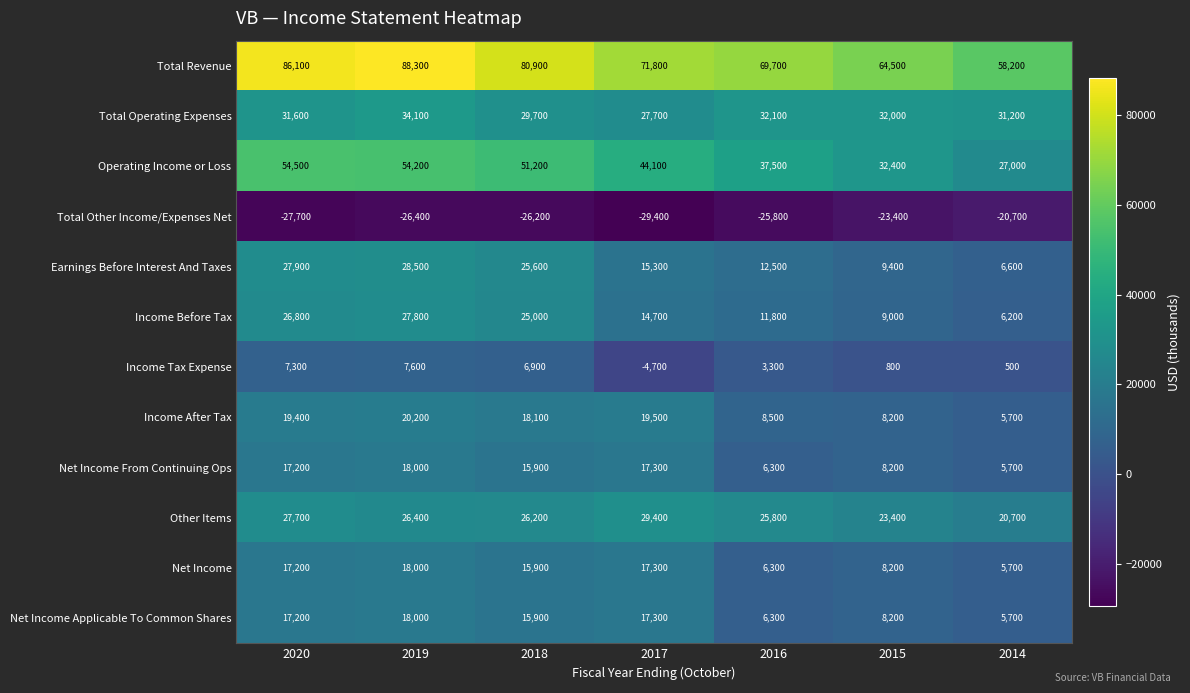

What is the difference between the maximum and minimum values in the Income Tax Expense series?

12300